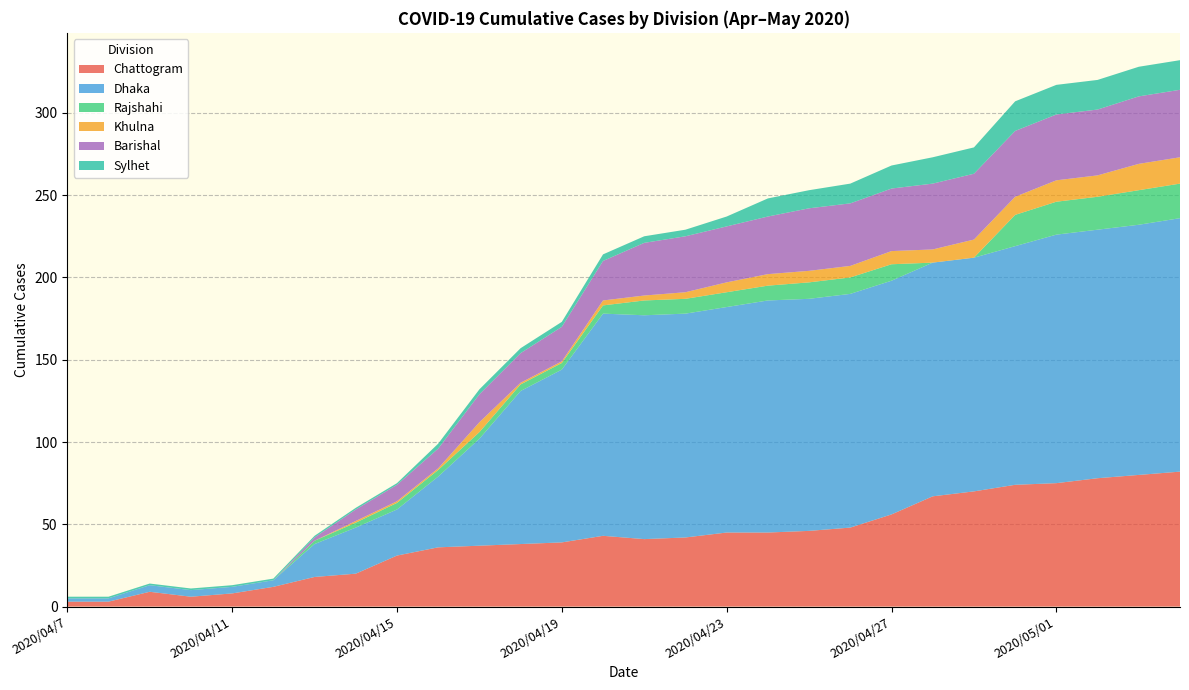

What is the maximum value for Chattogram?

82